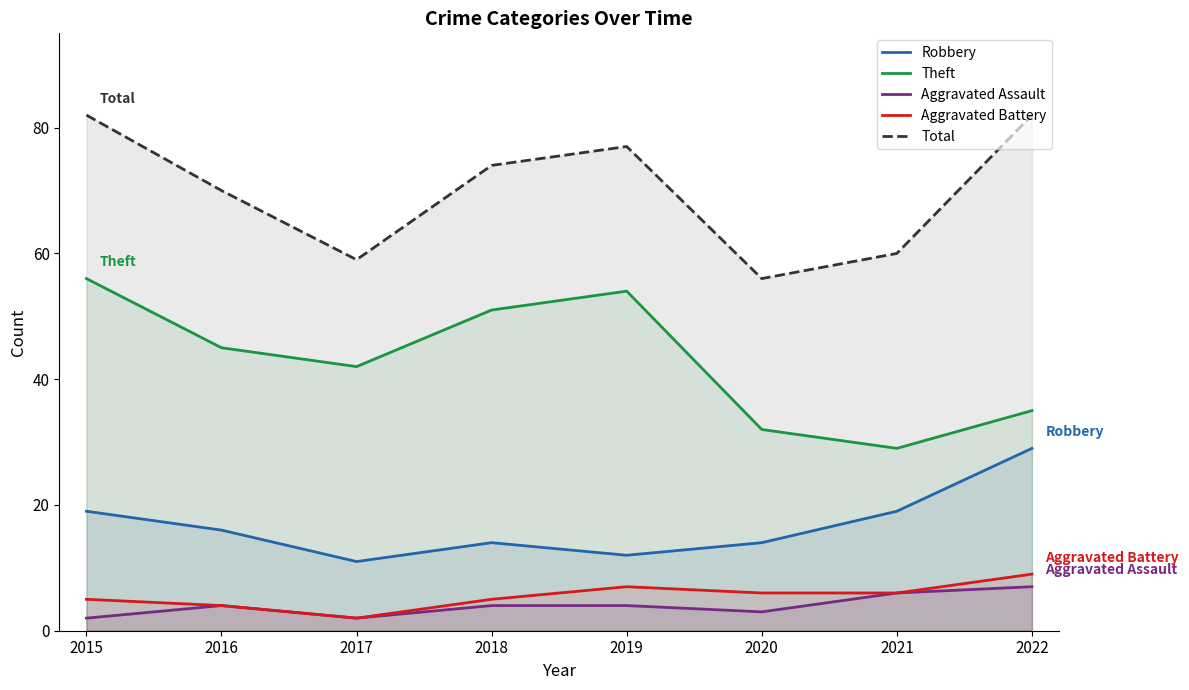

True or false: Theft and Robbery intersect in this chart.

False